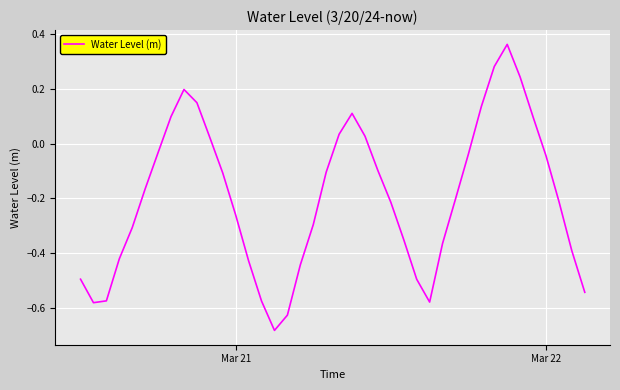

How many points are lower than both their immediate neighbors (excluding endpoints)?

3